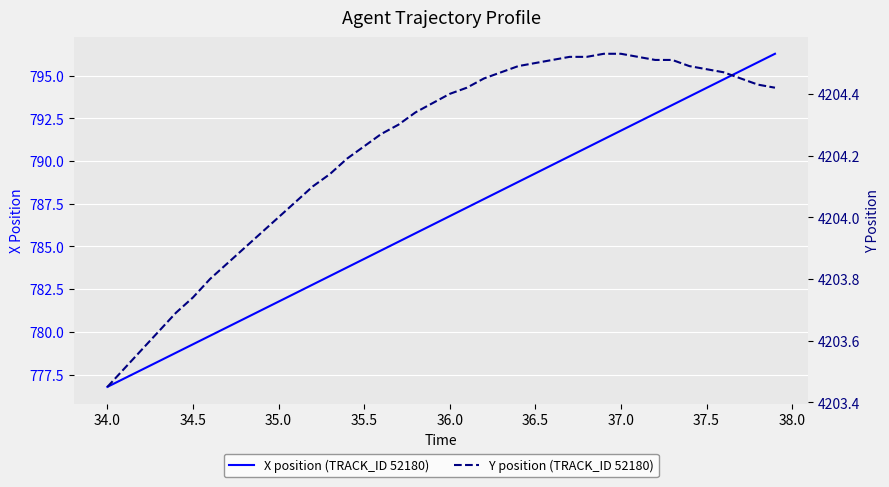

True or false: Y position (TRACK_ID 52180) and X position (TRACK_ID 52180) cross at least once.

False